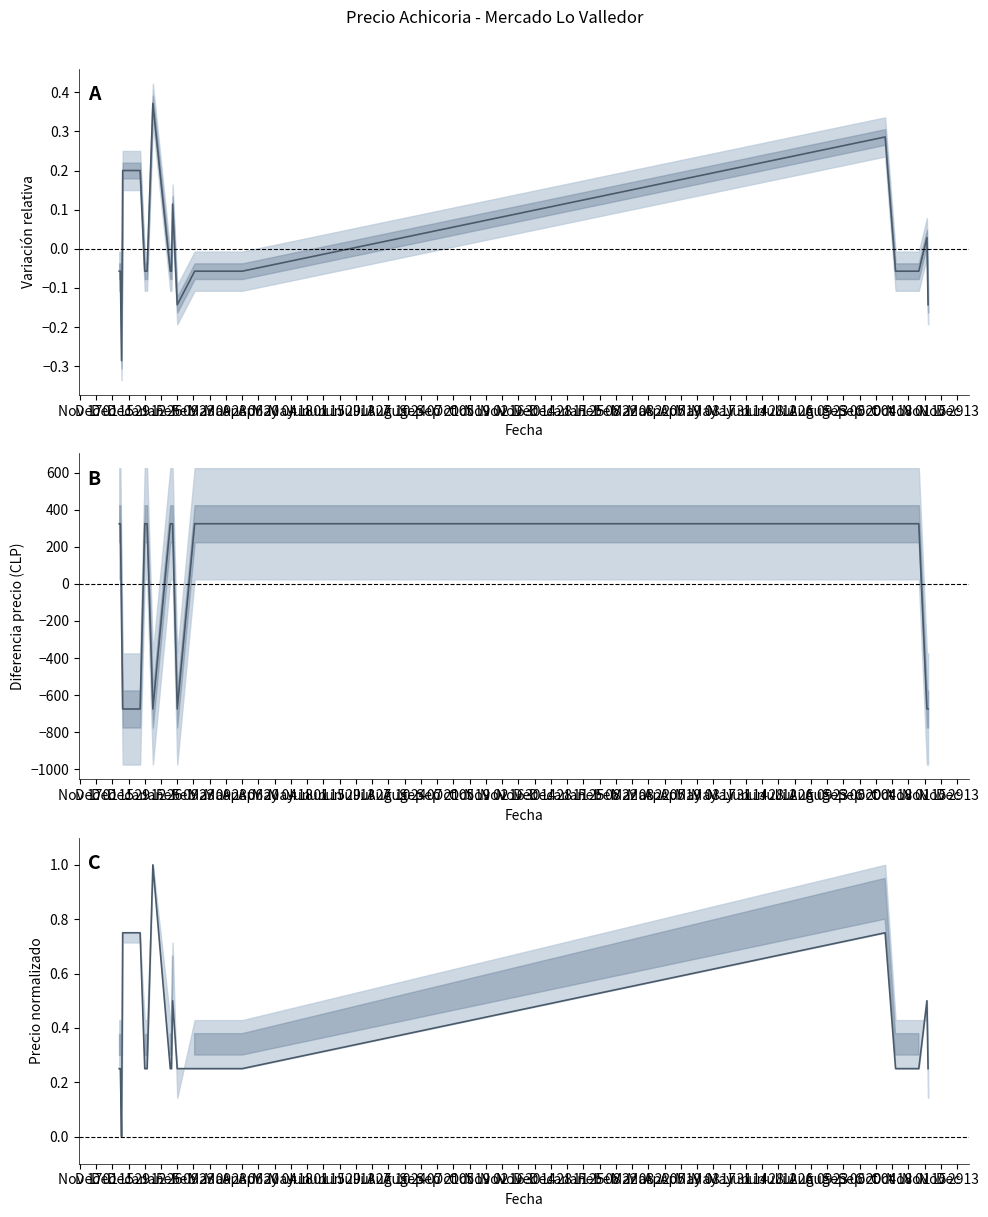

Count the Precio maximo values in the range -675 to 325.

20